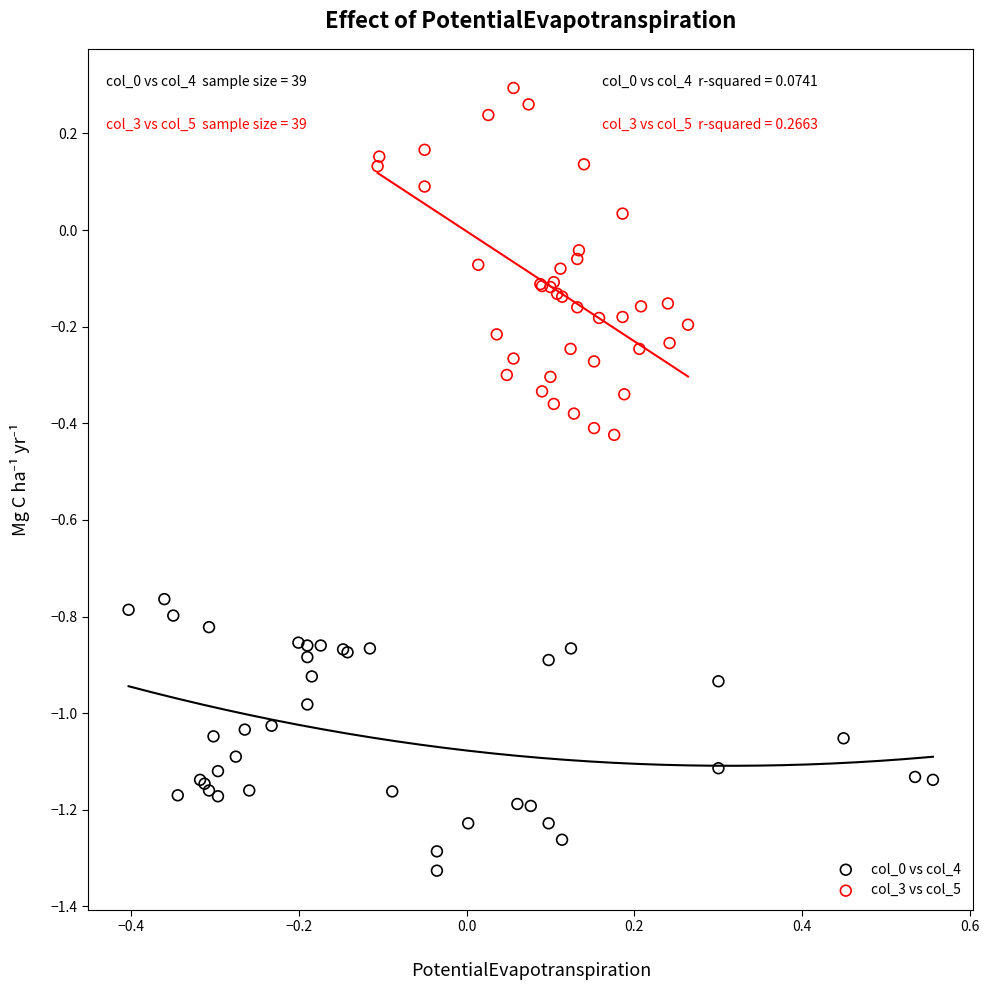

Which series reaches the maximum Y coordinate?

col_3 vs col_5